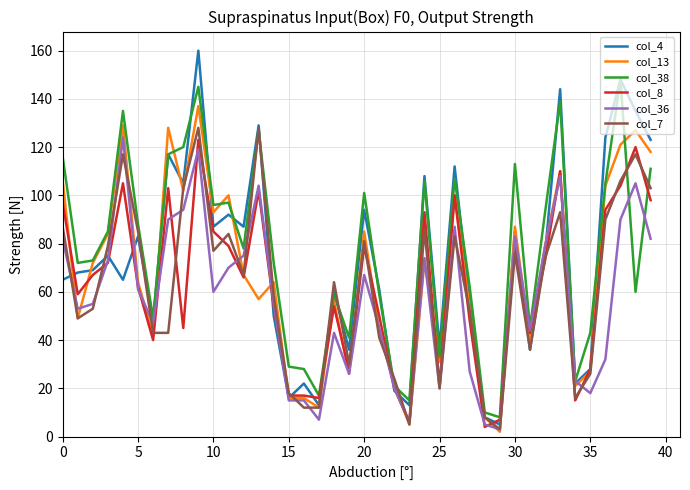

Which series has the largest range (max minus min)?

col_4